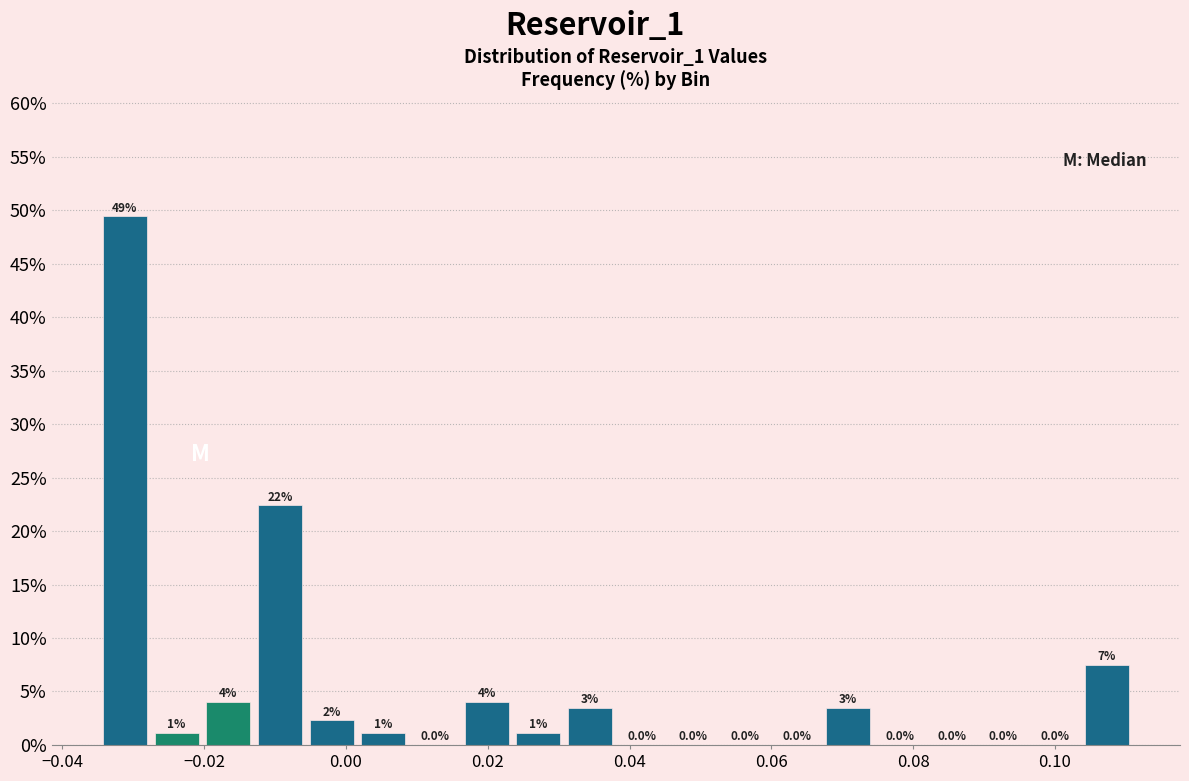

Around what value on the x-axis is the tallest bar? Give the approximate position of its centre, as read against the axis.

-0.032